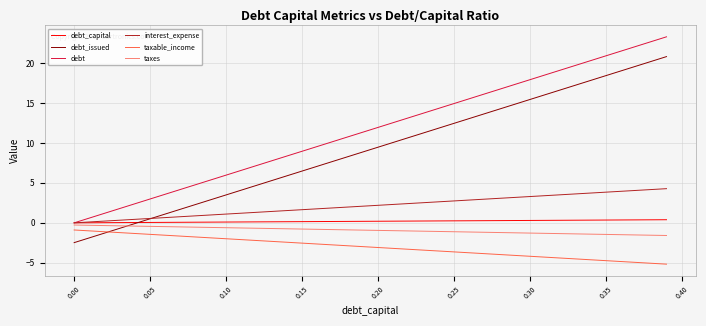

Which series has the largest total across all categories?

debt